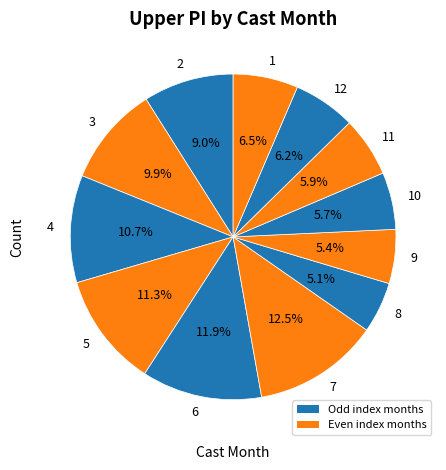

Count the number of slices in the pie.

12